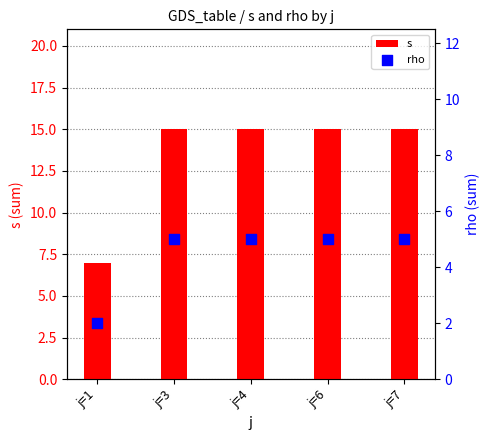

Which series reaches the minimum Y coordinate?

rho